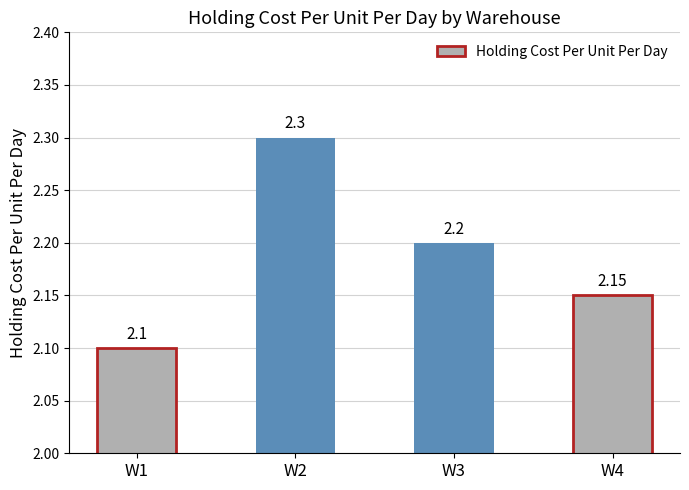

What is the value of the 4th bar from the left?

2.1